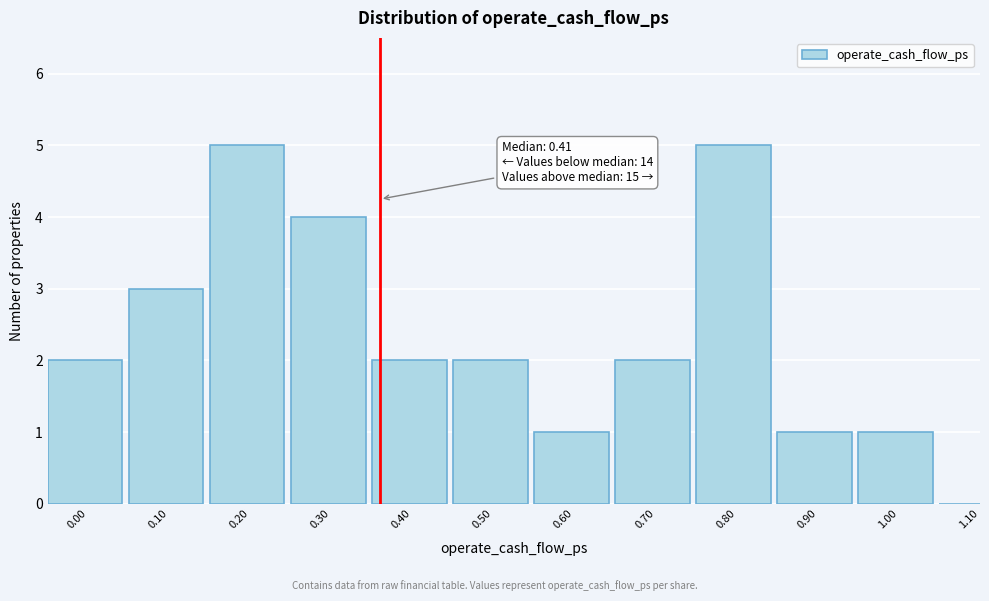

Reading left to right, list all the values displayed in this chart.

0.00=2	0.10=3	0.20=5	0.30=4	0.40=2	0.50=2	0.60=1	0.70=2	0.80=5	0.90=1	1.00=1	1.10=0